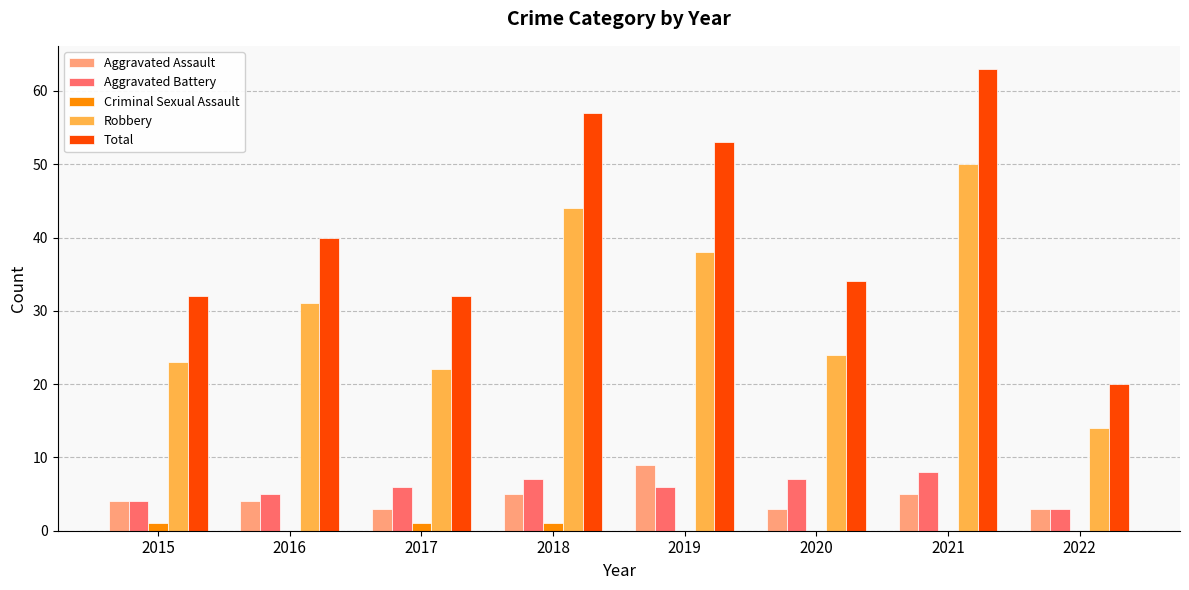

What are all the series names shown in the legend?

Aggravated Assault, Aggravated Battery, Criminal Sexual Assault, Robbery, Total